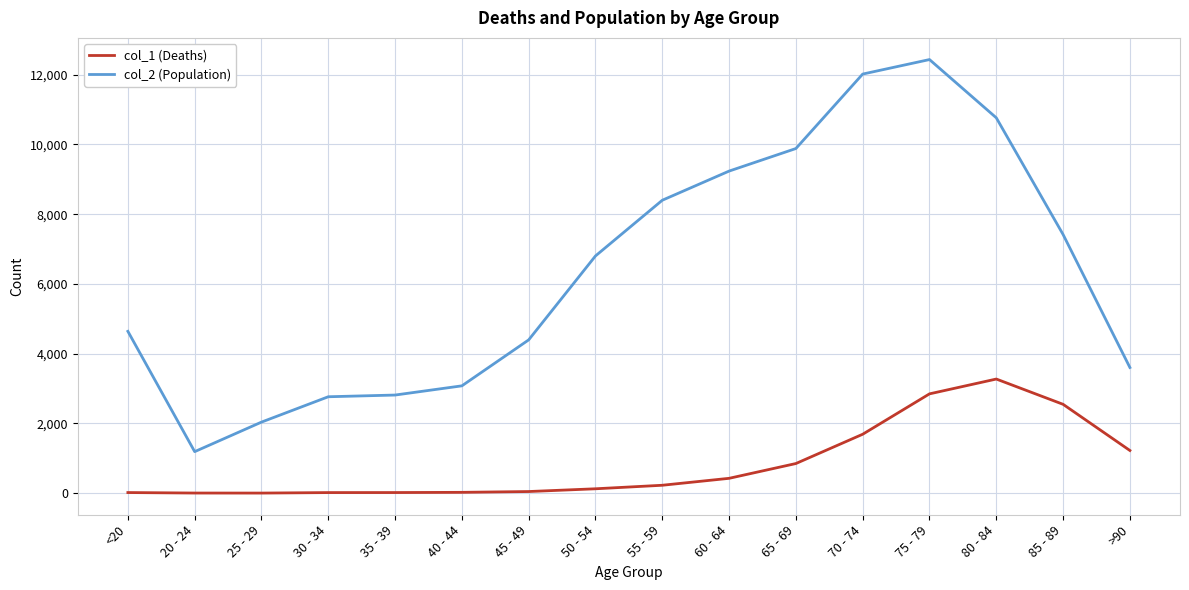

Is the value of col_2 (Population) at 45 - 49 greater than the value of col_1 (Deaths) at 30 - 34?

Yes